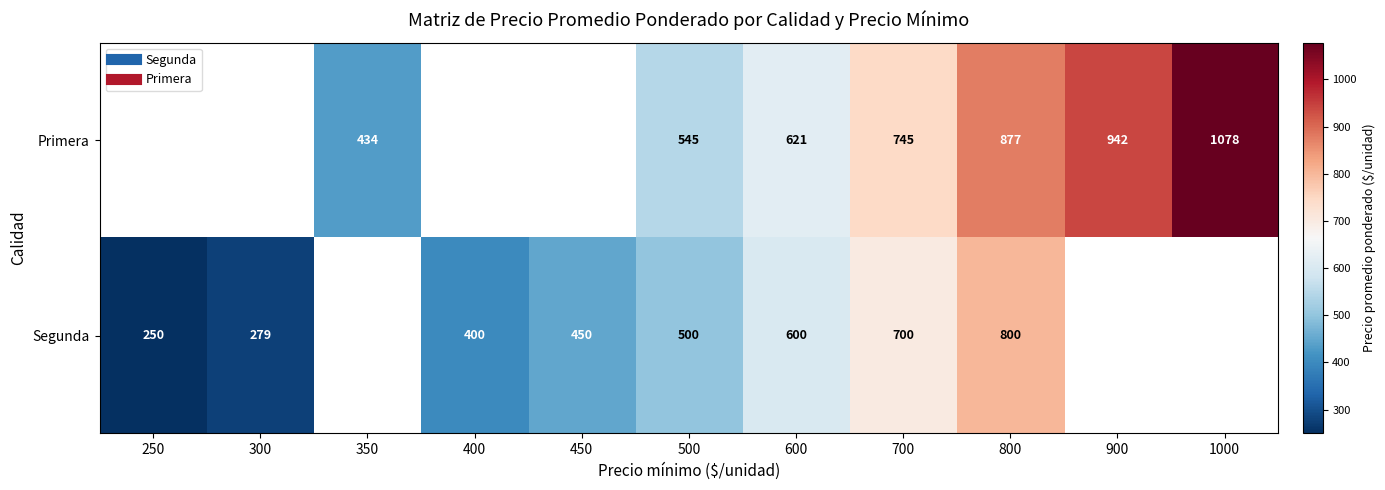

What is the approximate value of Segunda at 700?

700.0